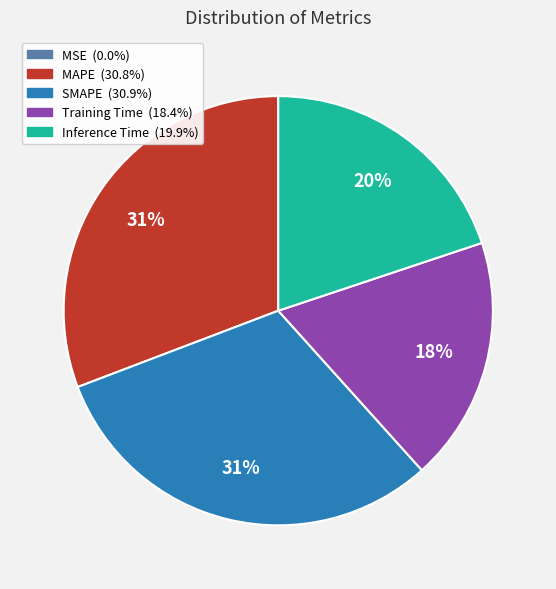

Which has a higher value, Inference Time or SMAPE?

SMAPE